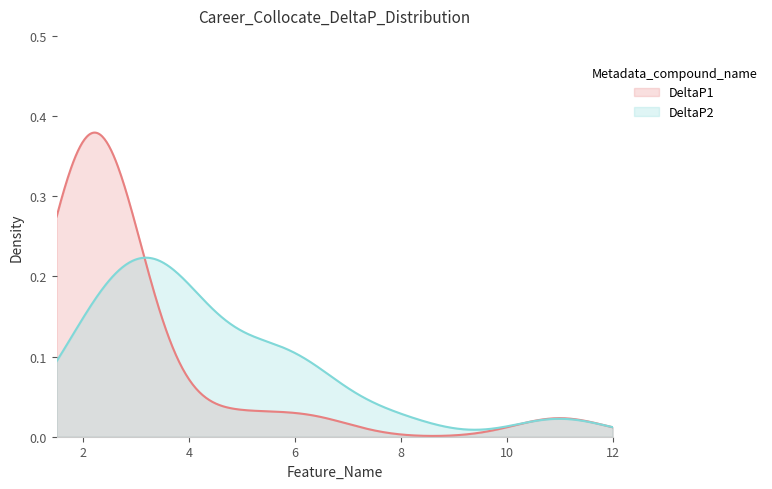

Which series ends up on top after the final intersection of DeltaP2 and DeltaP1?

DeltaP1